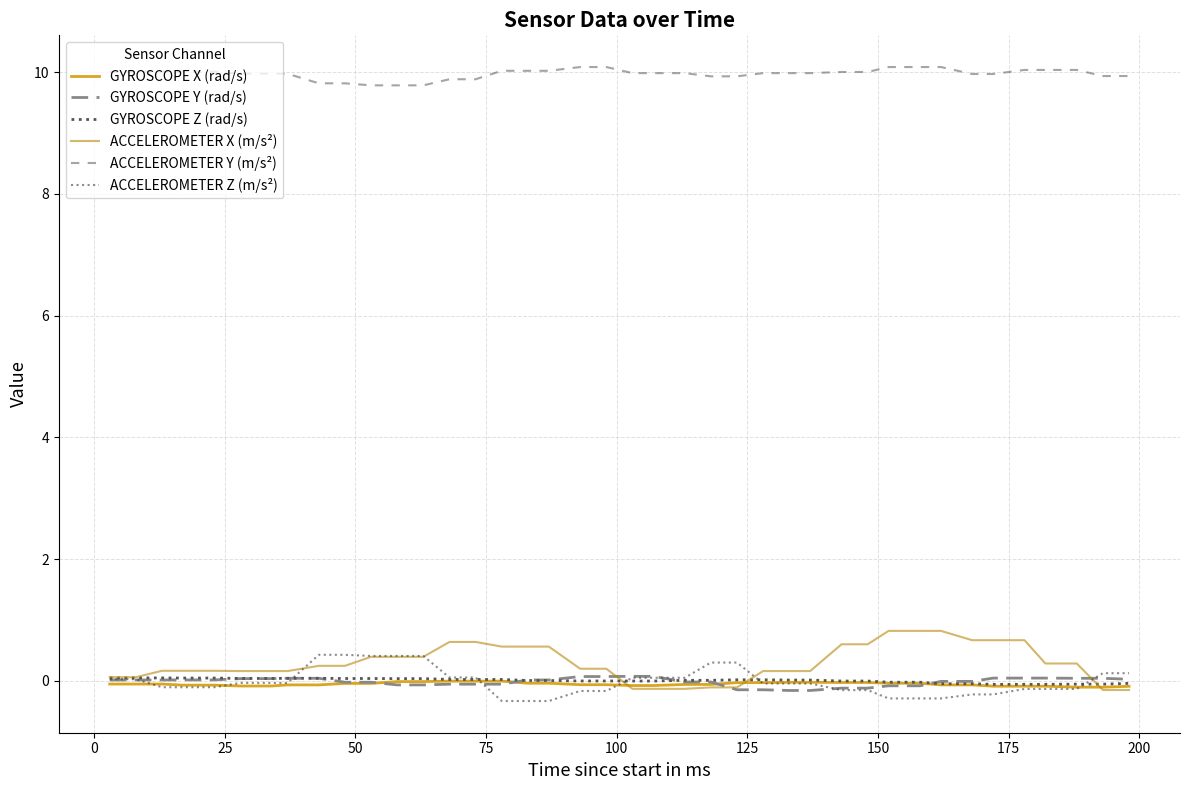

How many lines are shown in the chart?

6